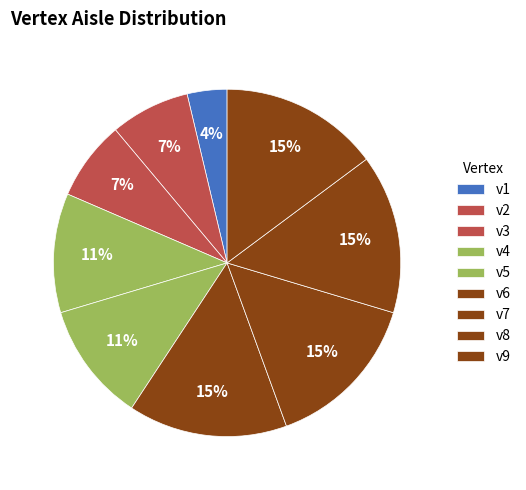

Do v1 and v3 together represent more than half of the pie?

No